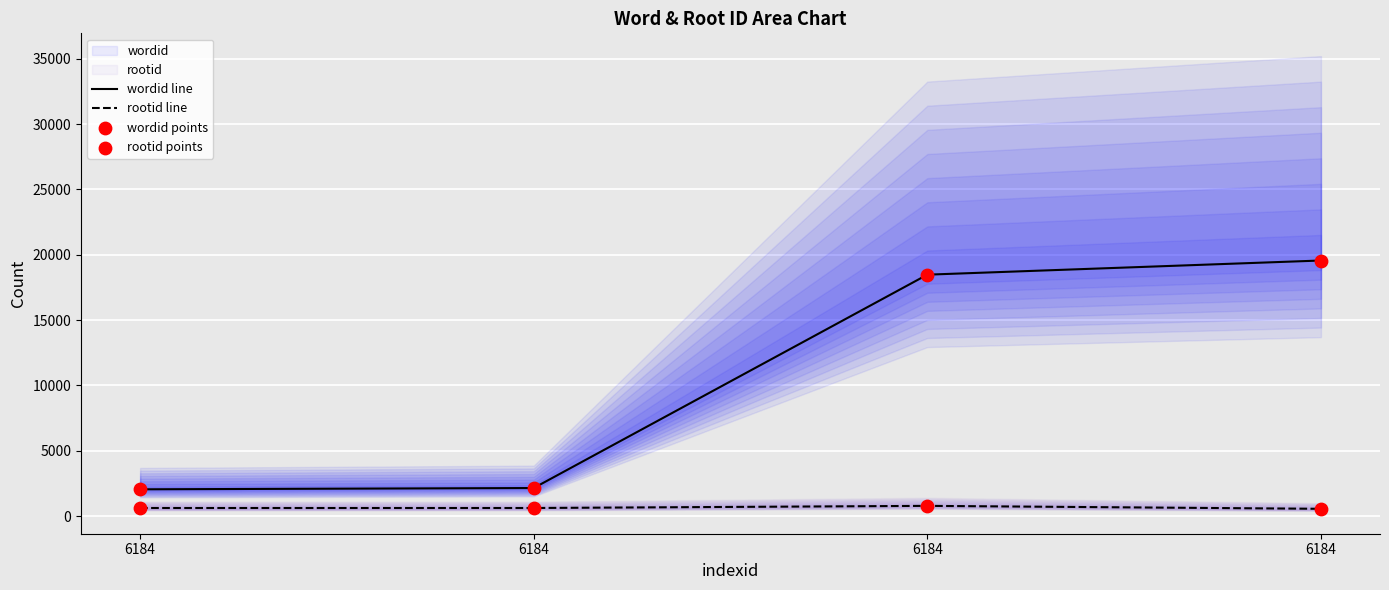

Which series contains the highest Y value?

wordid line